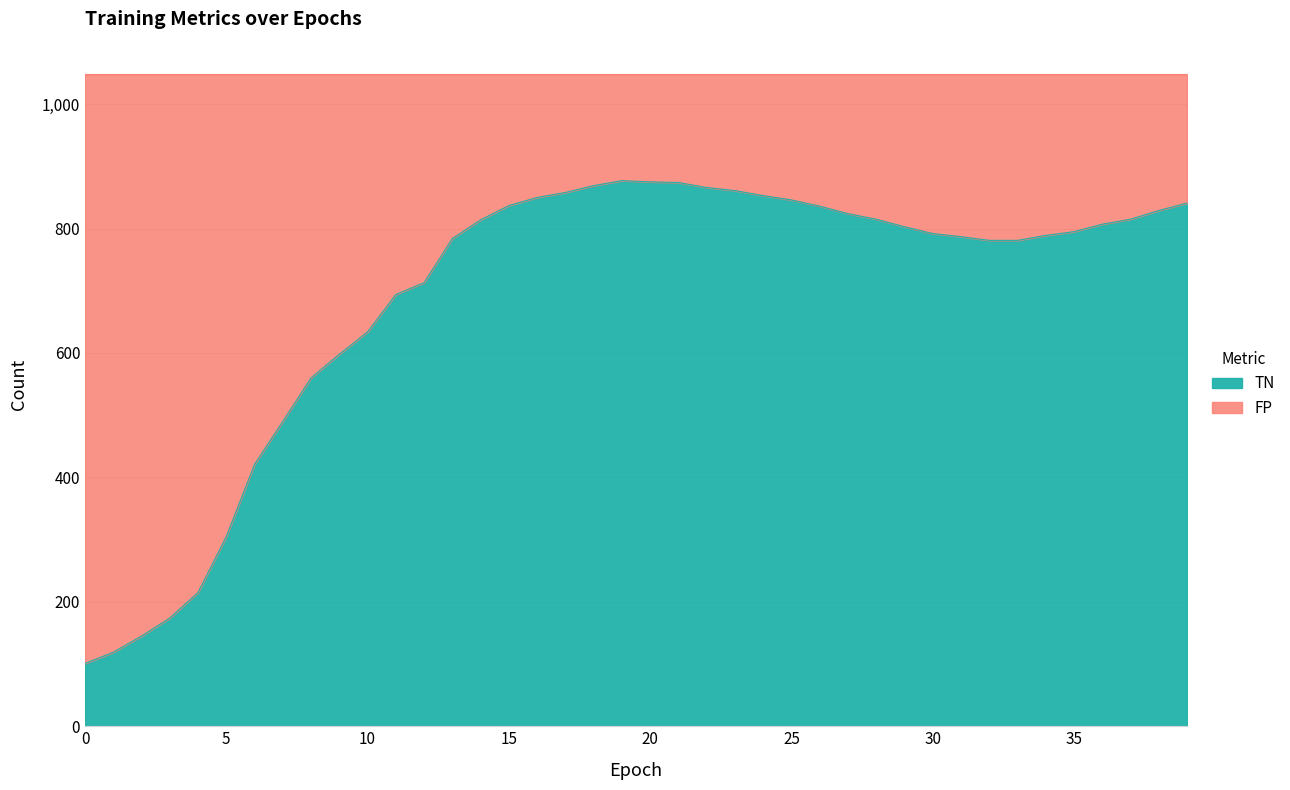

List the labels in order of value, smallest first.

0, 1, 2, 3, 4, 5, 6, 7, 8, 9, 10, 11, 12, 32, 33, 13, 31, 34, 30, 35, 29, 36, 14, 28, 37, 27, 38, 26, 15, 39, 25, 16, 24, 17, 23, 22, 18, 21, 20, 19